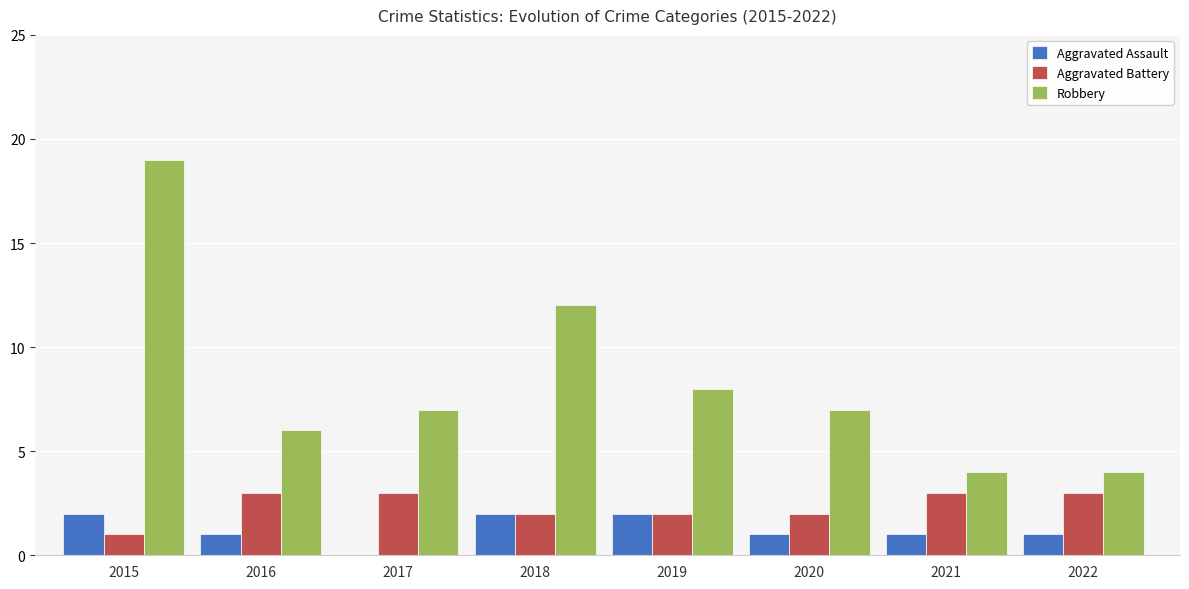

What is the sum of all Aggravated Battery values?

19